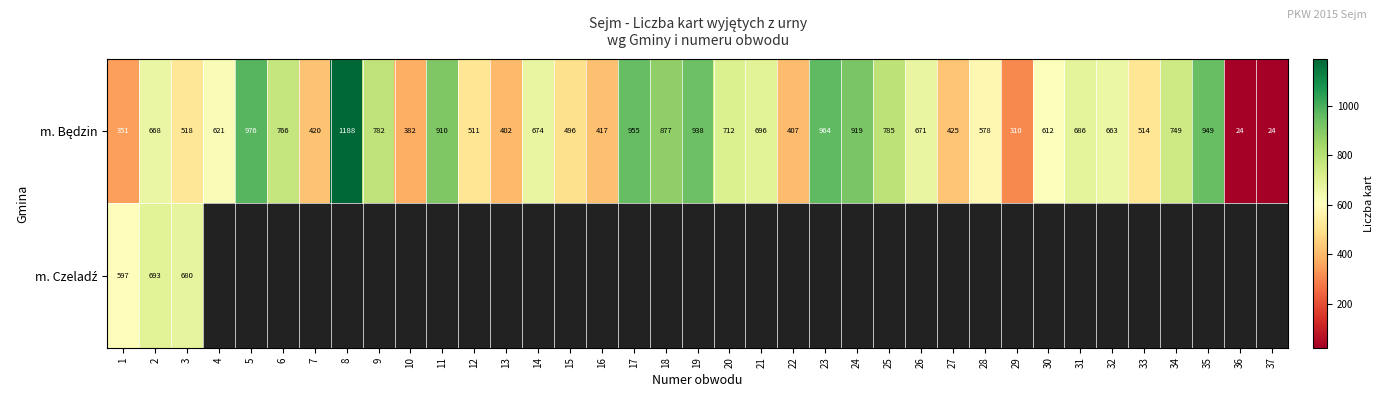

At which category is the sum across all series the highest?

2